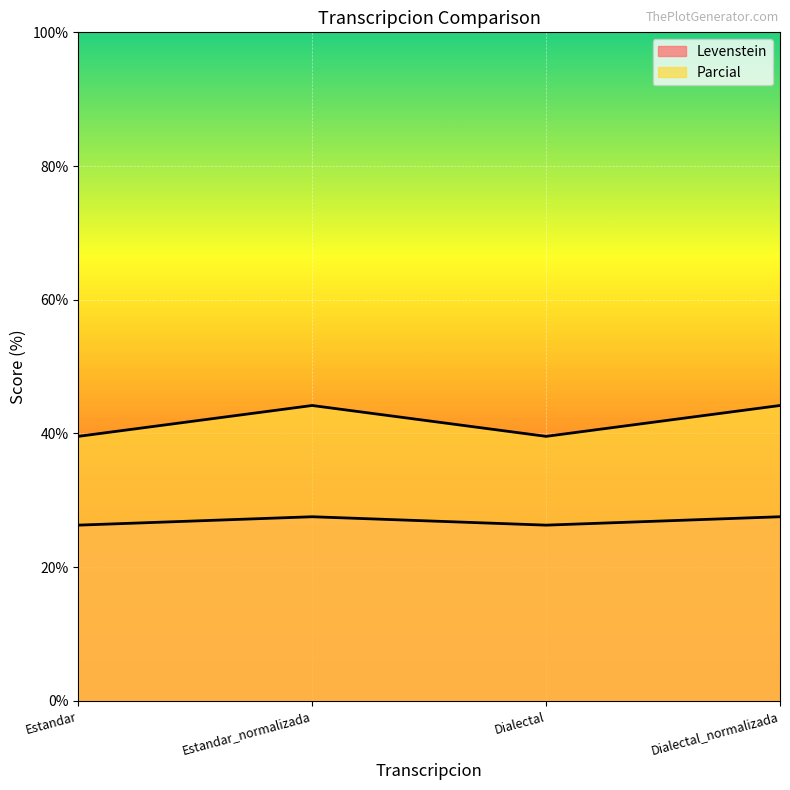

At which category is the sum across all series the highest?

Estandar_normalizada